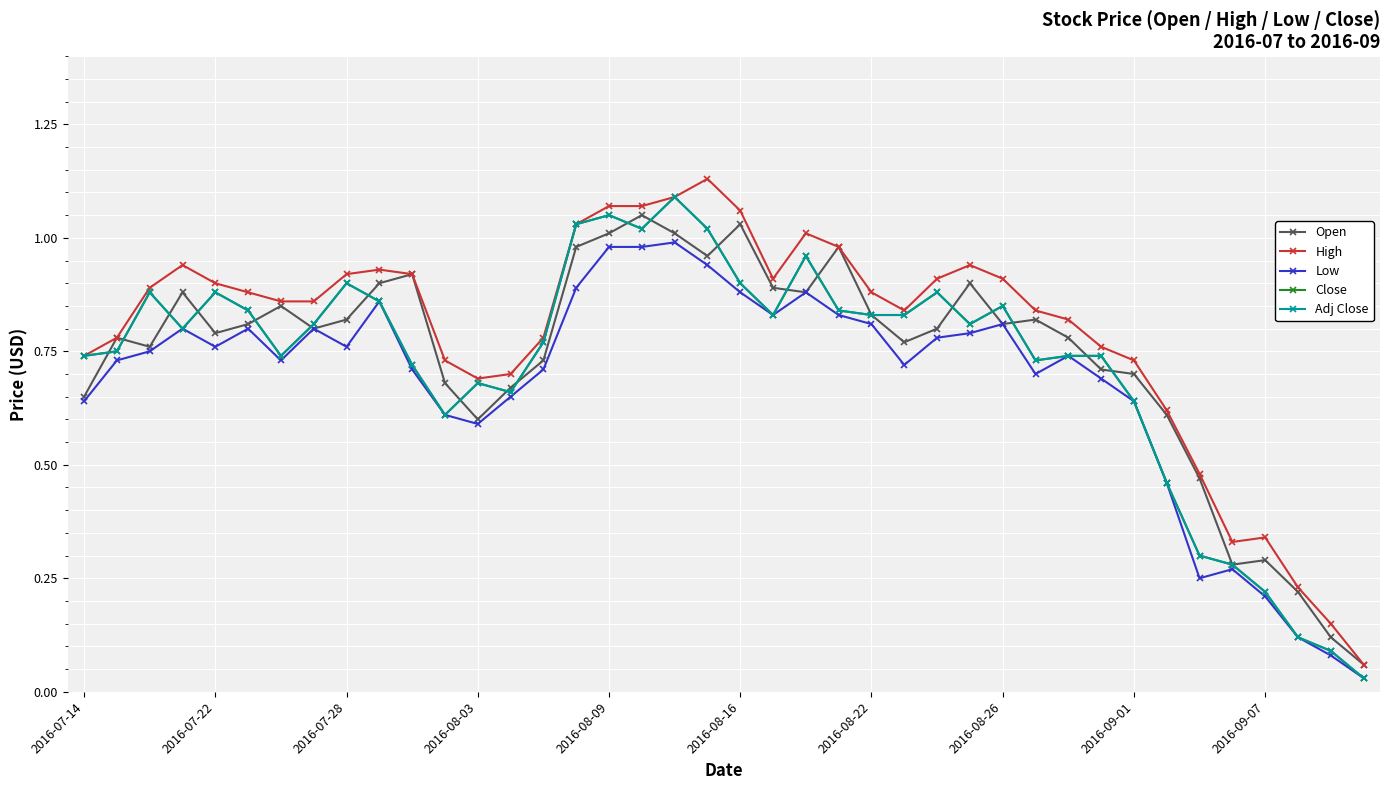

Reading right to left, what are all the values shown in this chart?

Open: 0.1	0.1	0.2	0.3	0.3	0.5	0.6	0.7	0.7	0.8	0.8	0.8	0.9	0.8	0.8	0.8	1.0	0.9	0.9	1.0	1.0	1.0	1.1	1.0	1.0	0.7	0.7	0.6	0.7	0.9	0.9	0.8	0.8	0.8	0.8	0.8	0.9	0.8	0.8	0.7
High: 0.1	0.1	0.2	0.3	0.3	0.5	0.6	0.7	0.8	0.8	0.8	0.9	0.9	0.9	0.8	0.9	1.0	1.0	0.9	1.1	1.1	1.1	1.1	1.1	1.0	0.8	0.7	0.7	0.7	0.9	0.9	0.9	0.9	0.9	0.9	0.9	0.9	0.9	0.8	0.7
Low: 0.0	0.1	0.1	0.2	0.3	0.2	0.5	0.6	0.7	0.7	0.7	0.8	0.8	0.8	0.7	0.8	0.8	0.9	0.8	0.9	0.9	1.0	1.0	1.0	0.9	0.7	0.7	0.6	0.6	0.7	0.9	0.8	0.8	0.7	0.8	0.8	0.8	0.8	0.7	0.6
Close: 0.0	0.1	0.1	0.2	0.3	0.3	0.5	0.6	0.7	0.7	0.7	0.8	0.8	0.9	0.8	0.8	0.8	1.0	0.8	0.9	1.0	1.1	1.0	1.1	1.0	0.8	0.7	0.7	0.6	0.7	0.9	0.9	0.8	0.7	0.8	0.9	0.8	0.9	0.8	0.7
Adj Close: 0.0	0.1	0.1	0.2	0.3	0.3	0.5	0.6	0.7	0.7	0.7	0.8	0.8	0.9	0.8	0.8	0.8	1.0	0.8	0.9	1.0	1.1	1.0	1.1	1.0	0.8	0.7	0.7	0.6	0.7	0.9	0.9	0.8	0.7	0.8	0.9	0.8	0.9	0.8	0.7